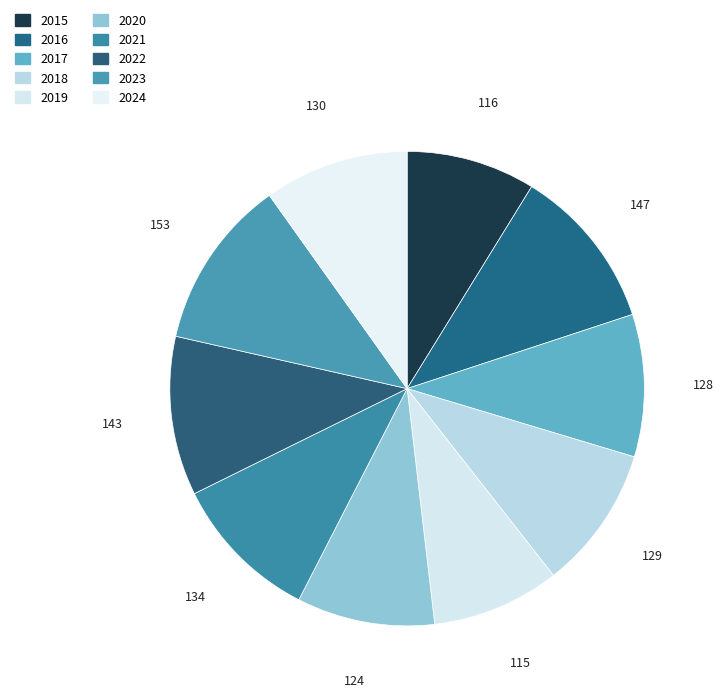

What percentage is the 2019 slice, to the nearest percent?

9%